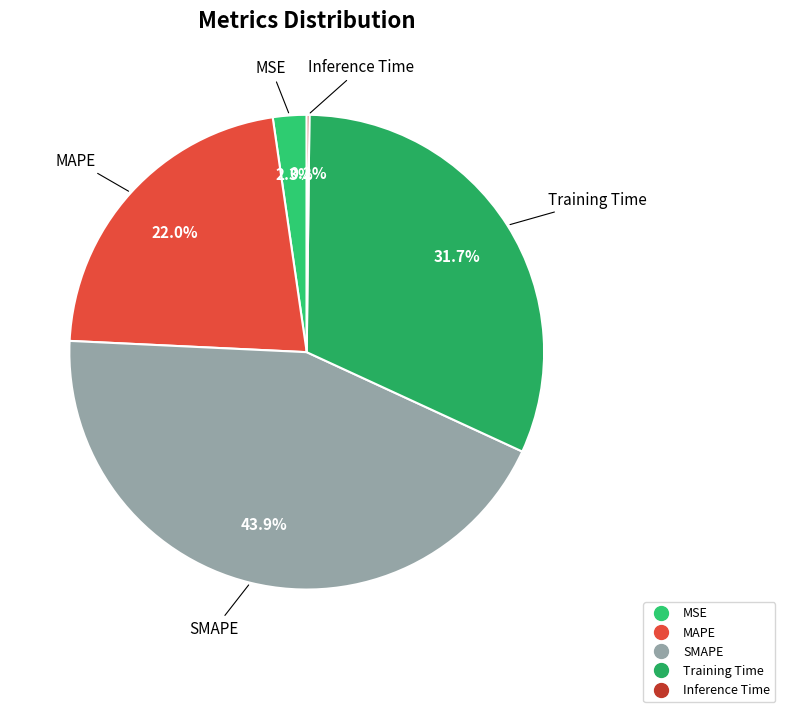

Approximately how many times larger is the value at MAPE compared to Training Time?

0.7